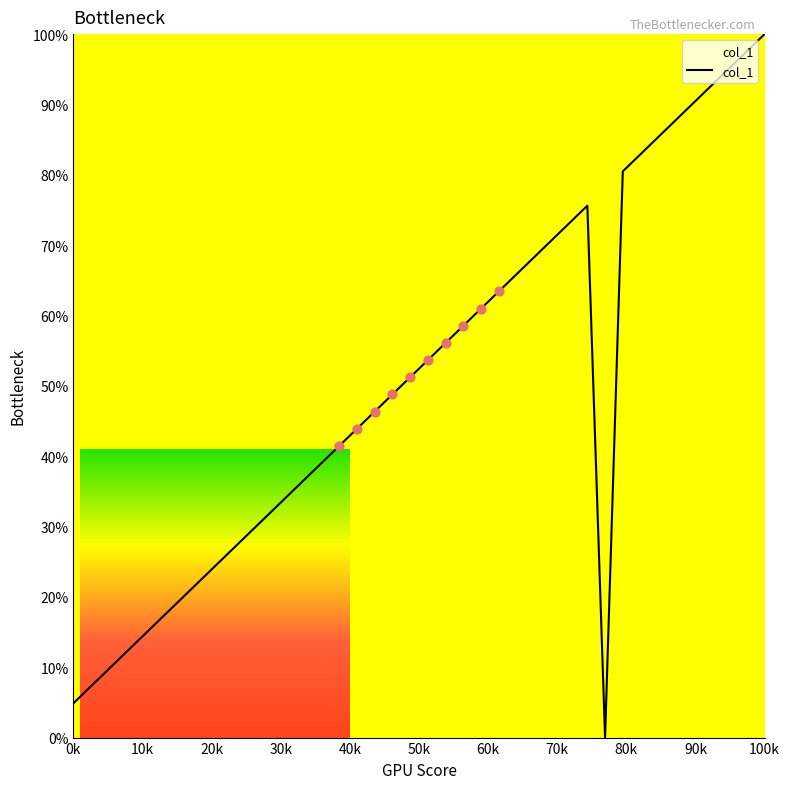

What is the difference between the maximum and minimum values?

100.0